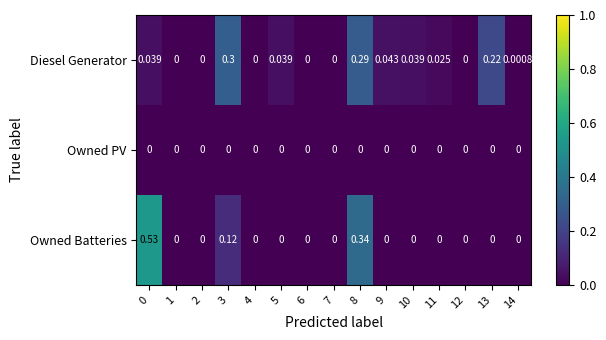

Is the value of Owned Batteries at 0 greater than the value of Owned PV at 10?

Yes